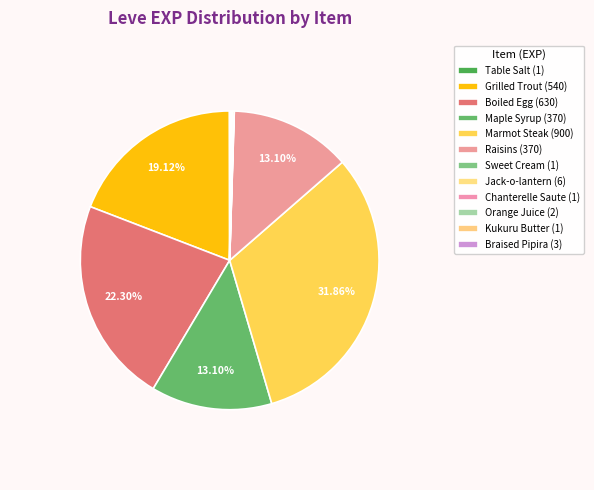

What is the largest slice in the pie chart?

Marmot Steak